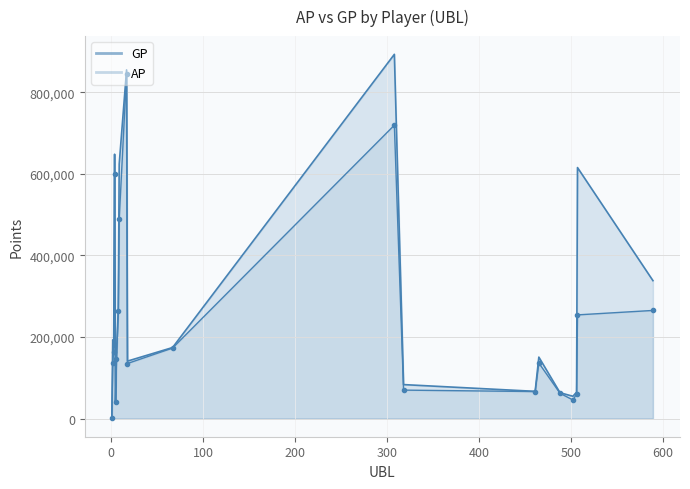

What is the difference between the maximum and minimum values in the AP series?

843658